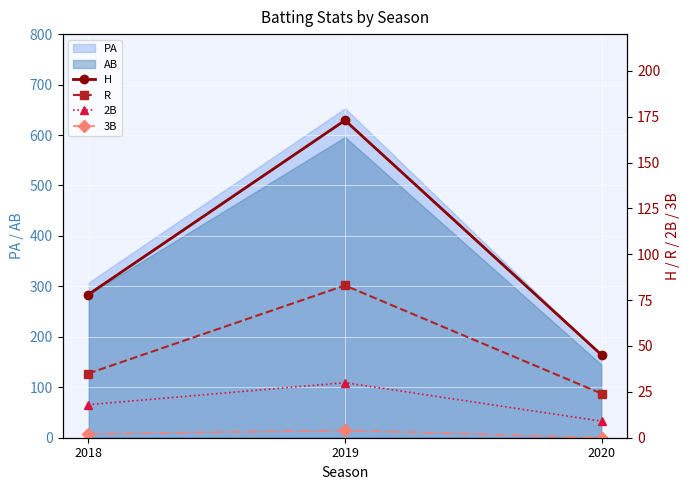

What is the lowest value of the PA series?

162